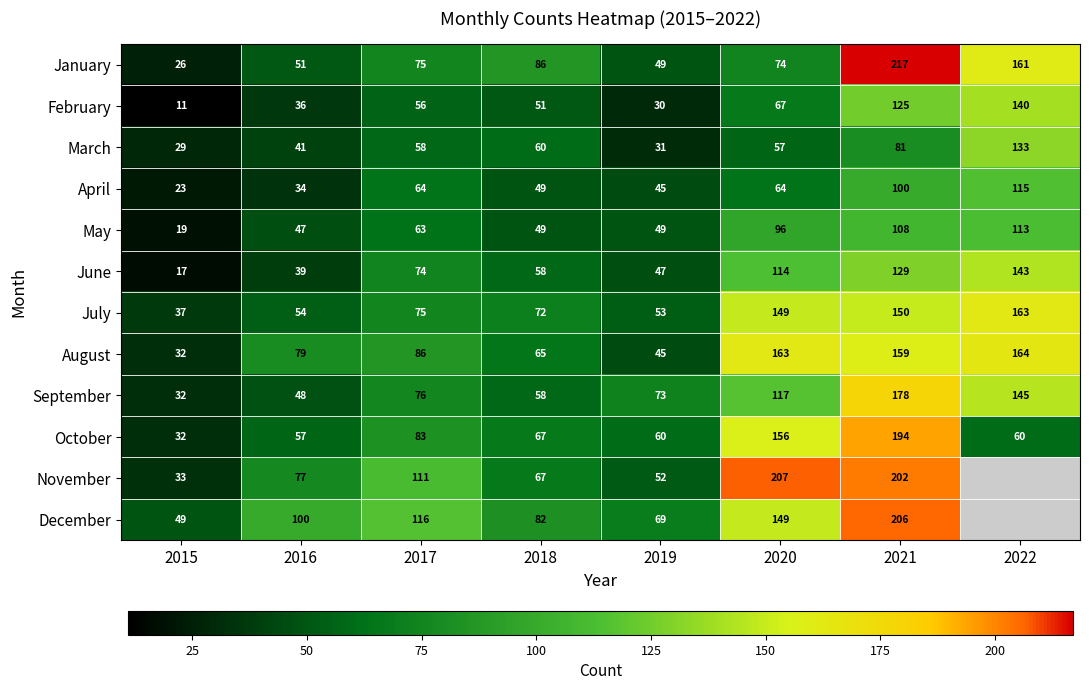

At which category does the chart reach its peak across all series?

2021